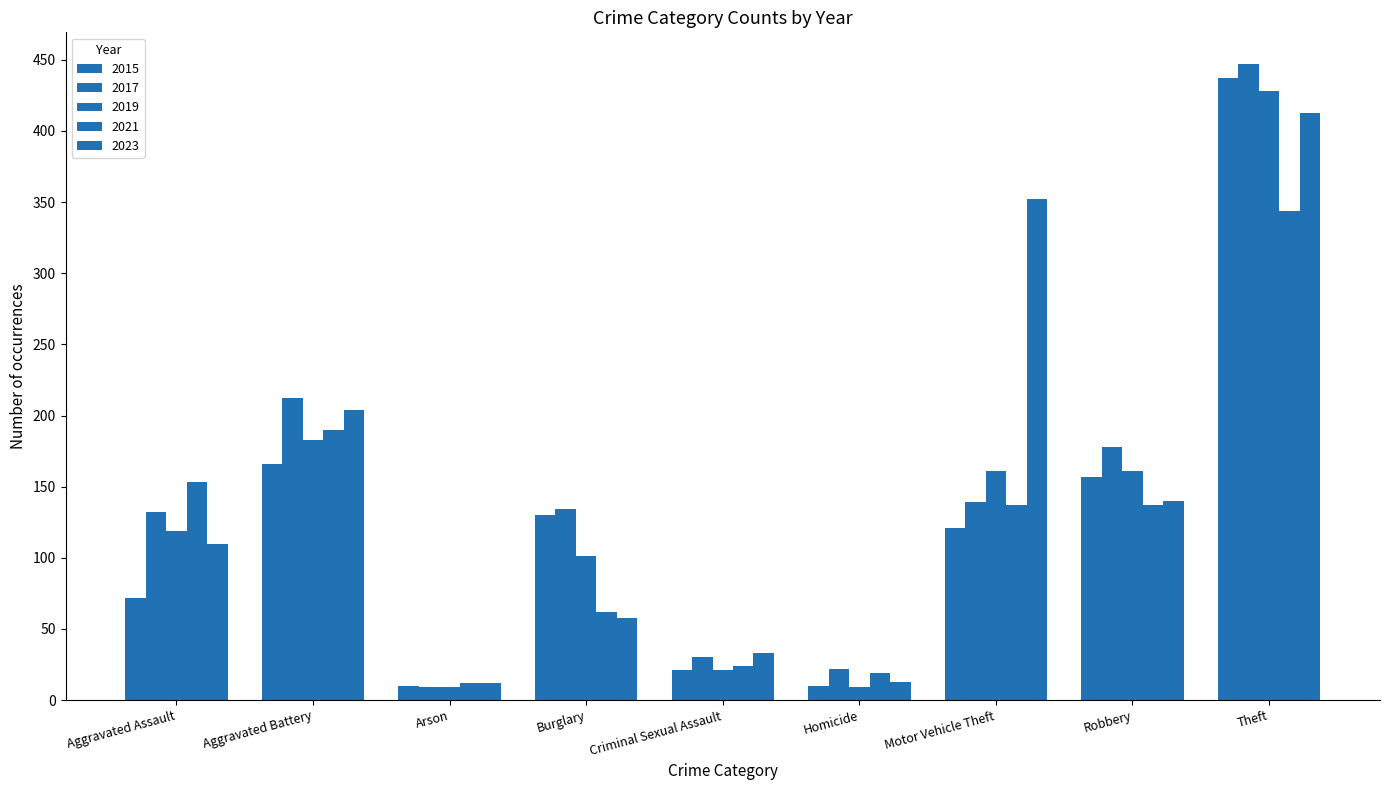

Rank the series by their maximum value, from lowest to highest.

2021, 2023, 2019, 2015, 2017